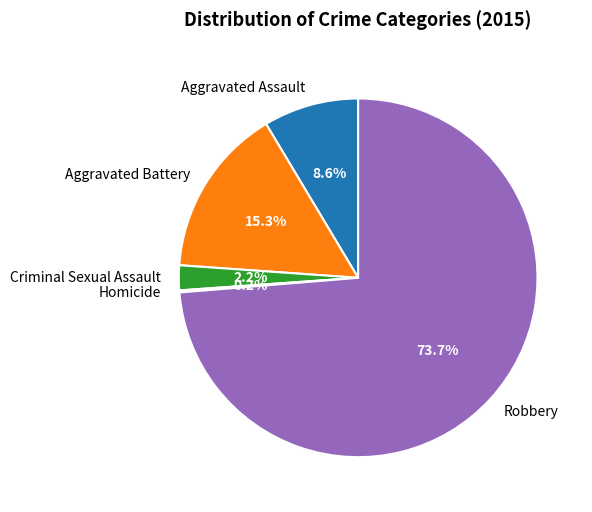

What is the largest slice in the pie chart?

Robbery